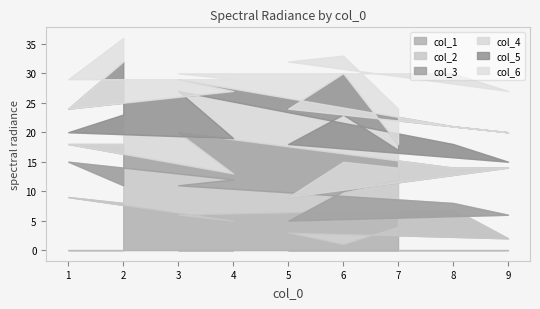

How many values in the col_1 series exceed 5?

4